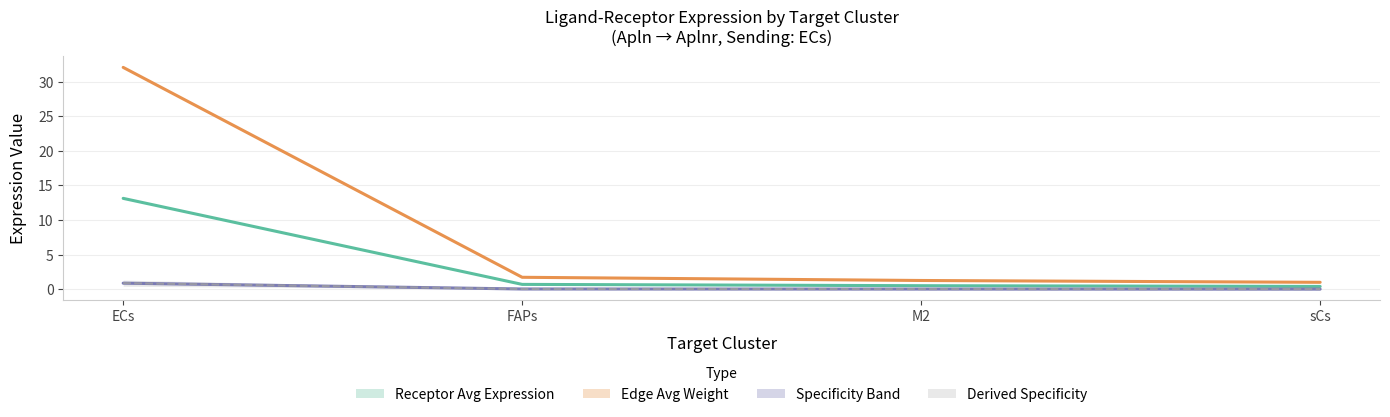

What is the label of the 1st point from the left?

ECs